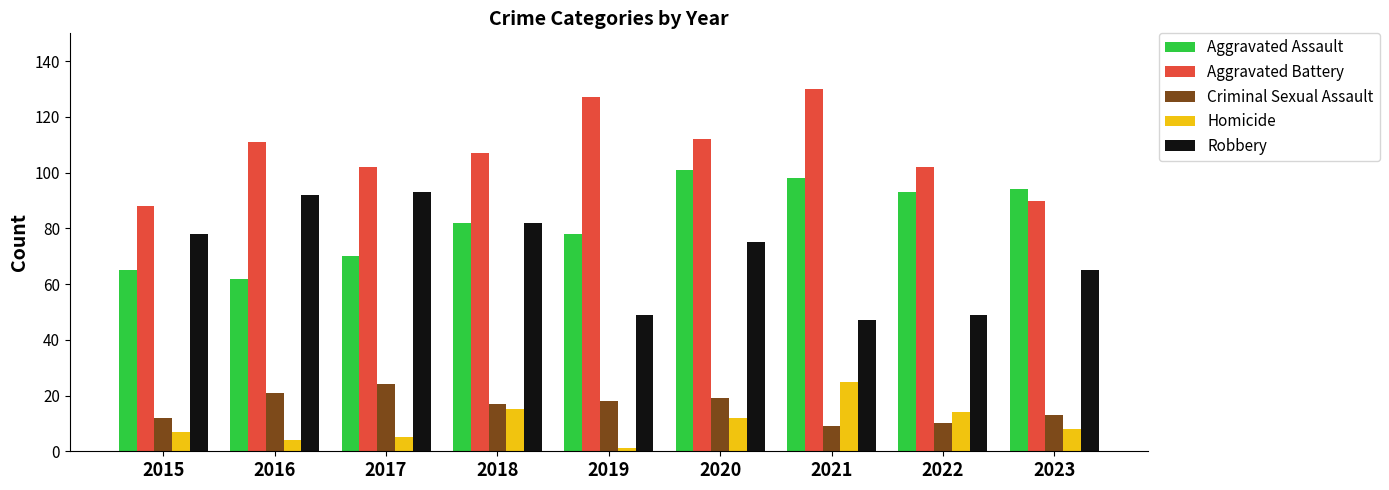

The value of Homicide at 2017 is 5. True or false?

True